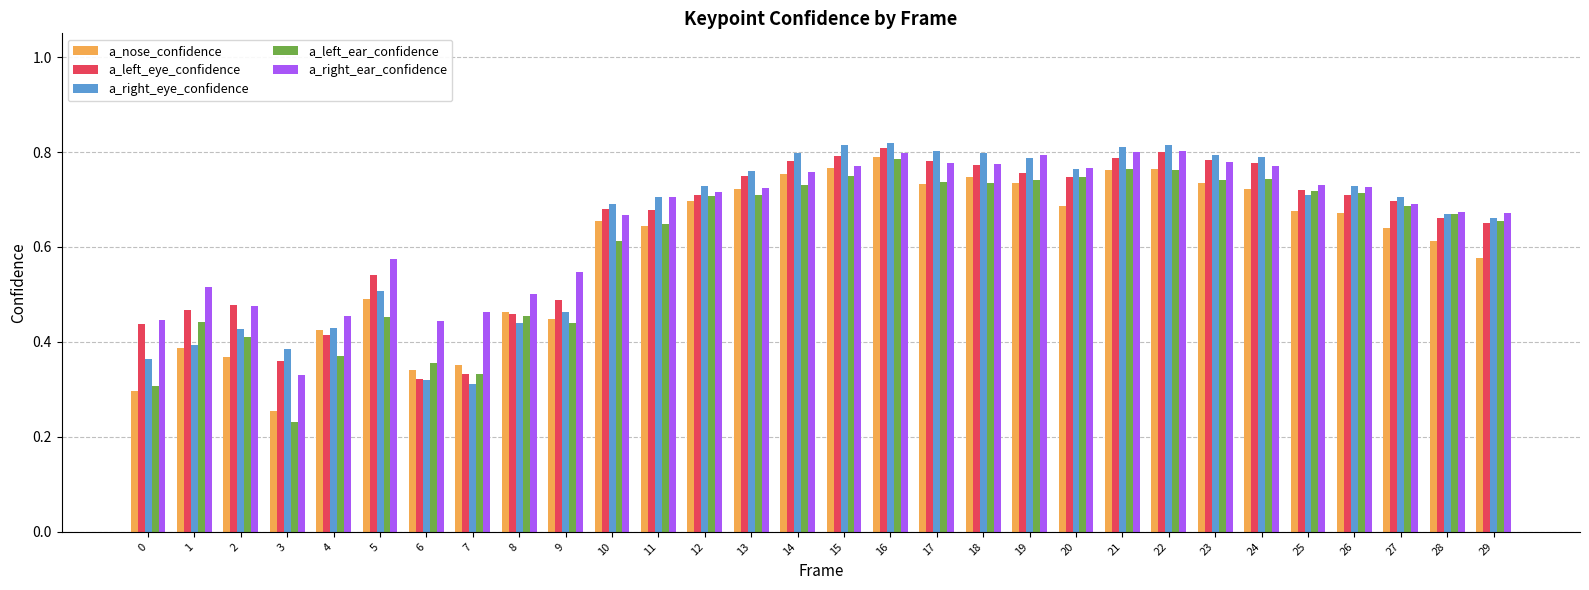

At which category is the sum across all series the highest?

16